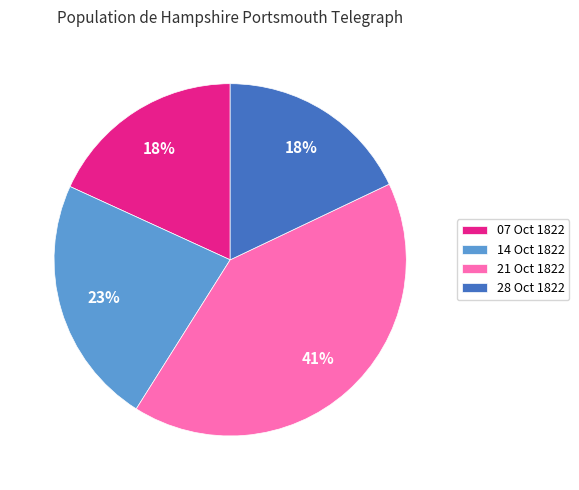

To the nearest percent, what is the combined percentage of 28 Oct 1822 and 21 Oct 1822?

59%